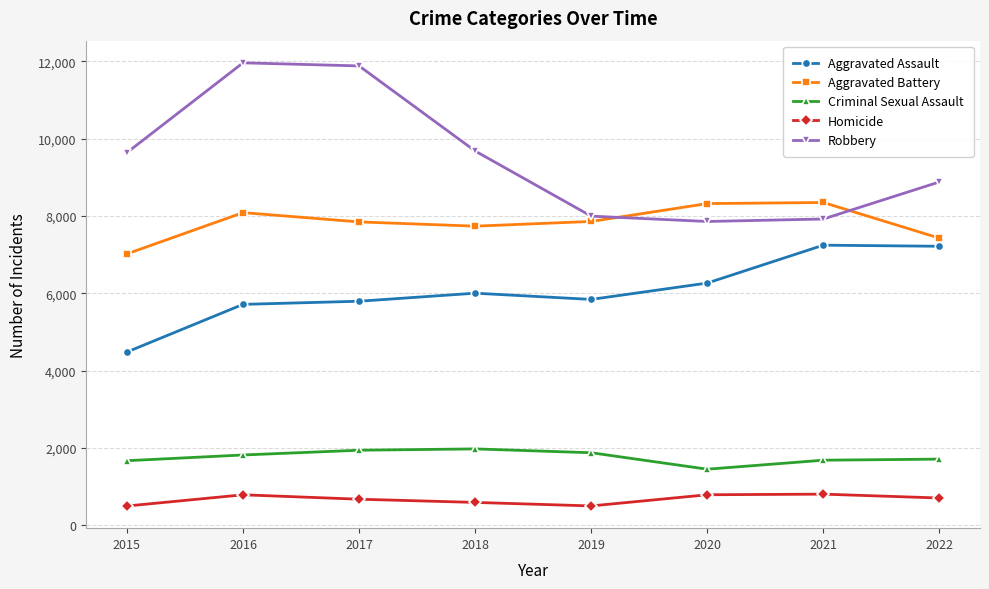

How many series are shown in this chart?

5